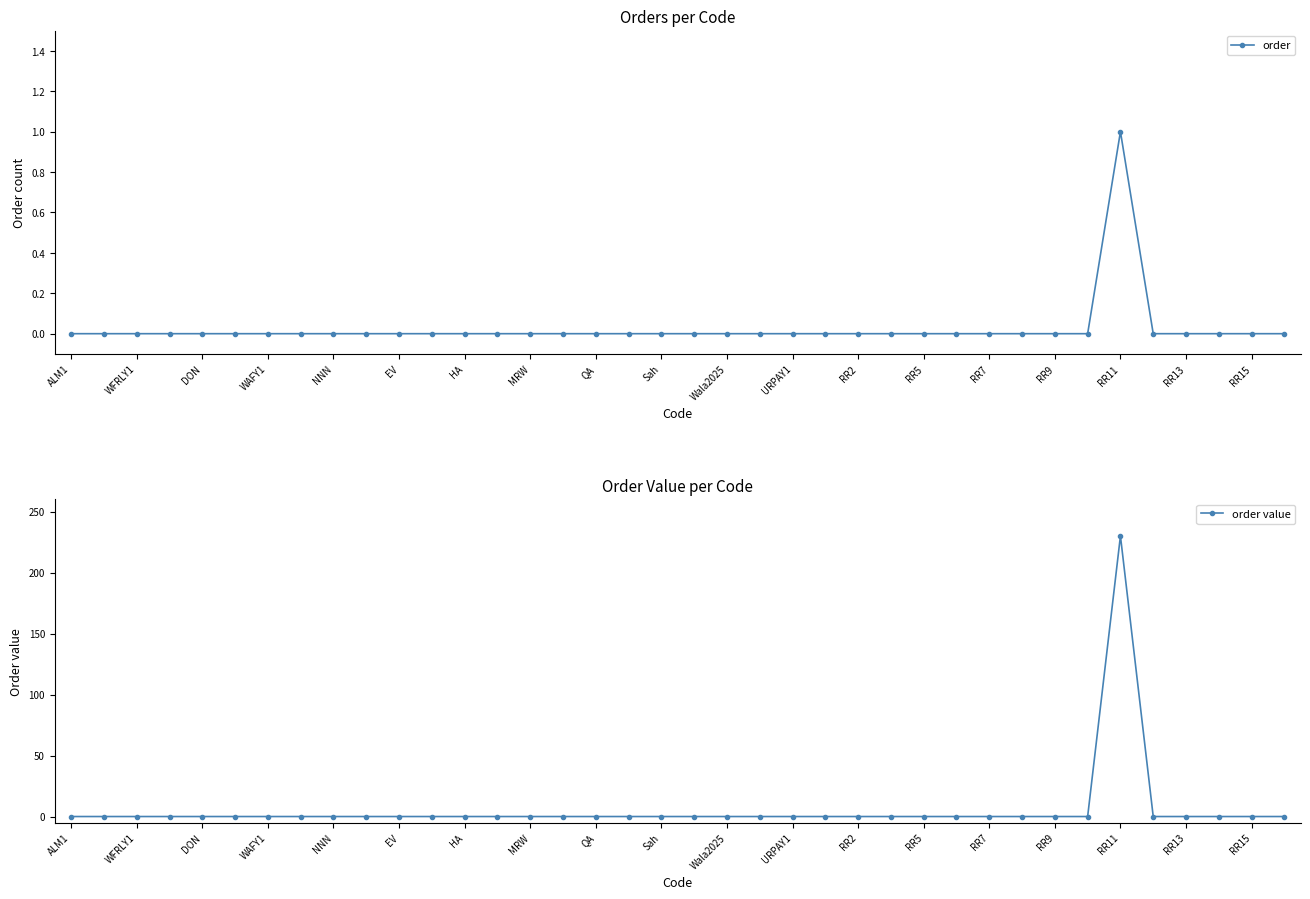

The order value series shows -145 at RR15. True or false?

False